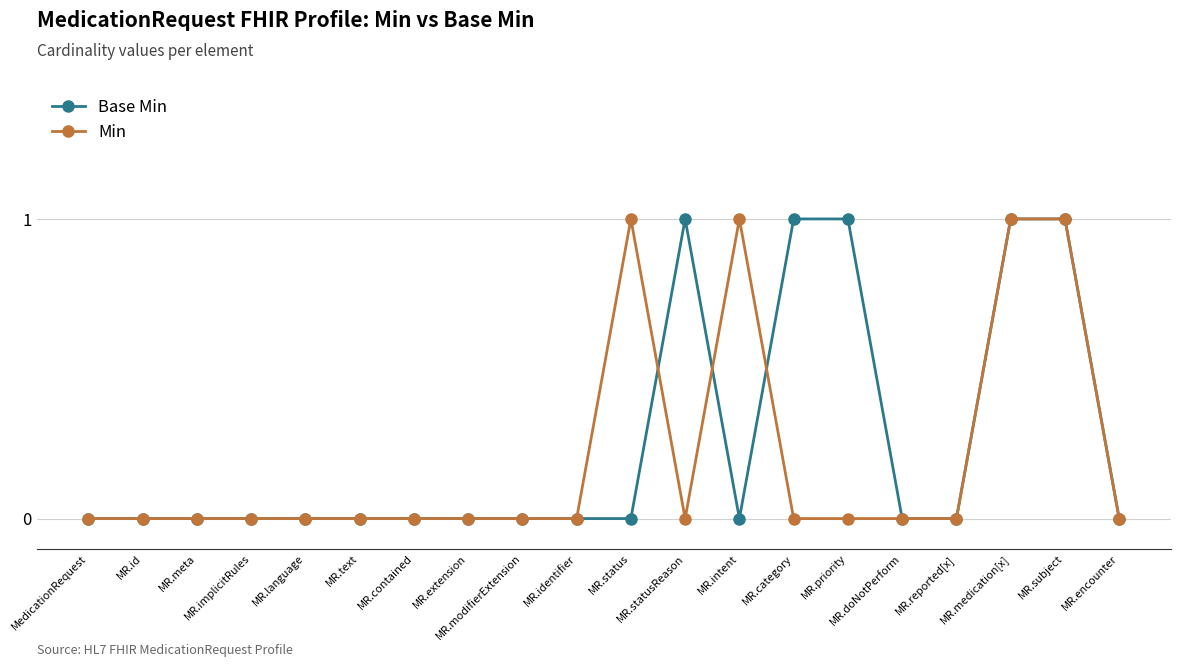

Count the number of categories in the chart.

20